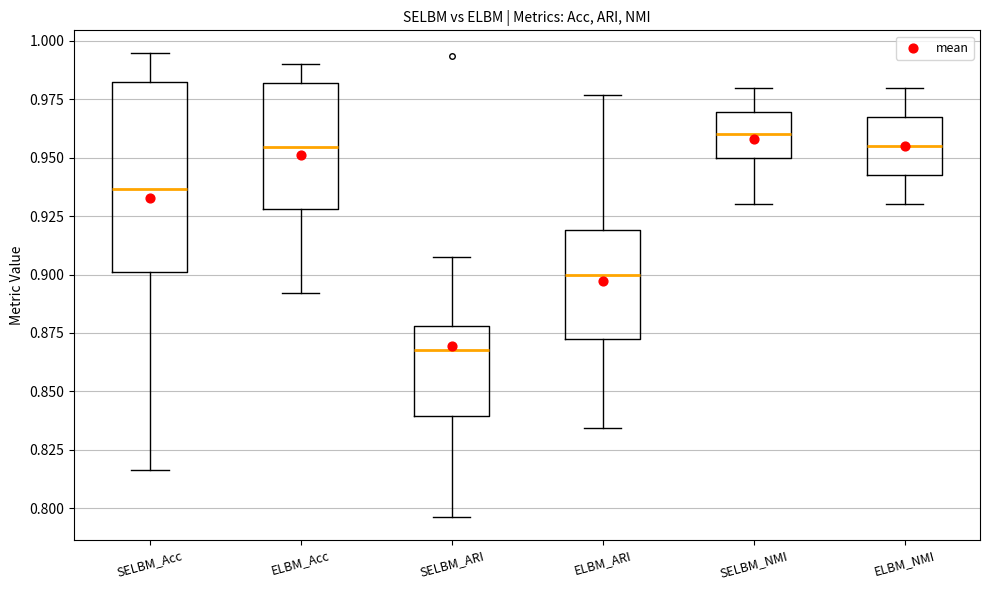

Reading left to right, transcribe this box plot: for each box, give where its median line is, the range the box spans, and where its two whiskers end, as read against the y-axis. The values are not printed on the chart, so give them approximately, as read against the axis.

SELBM_Acc: median 0.935, box 0.900 to 0.980, whiskers 0.815 to 0.995
ELBM_Acc: median 0.955, box 0.930 to 0.980, whiskers 0.890 to 0.990
SELBM_ARI: median 0.870, box 0.840 to 0.880, whiskers 0.795 to 0.905
ELBM_ARI: median 0.900, box 0.870 to 0.920, whiskers 0.835 to 0.975
SELBM_NMI: median 0.960, box 0.950 to 0.970, whiskers 0.930 to 0.980
ELBM_NMI: median 0.955, box 0.945 to 0.970, whiskers 0.930 to 0.980